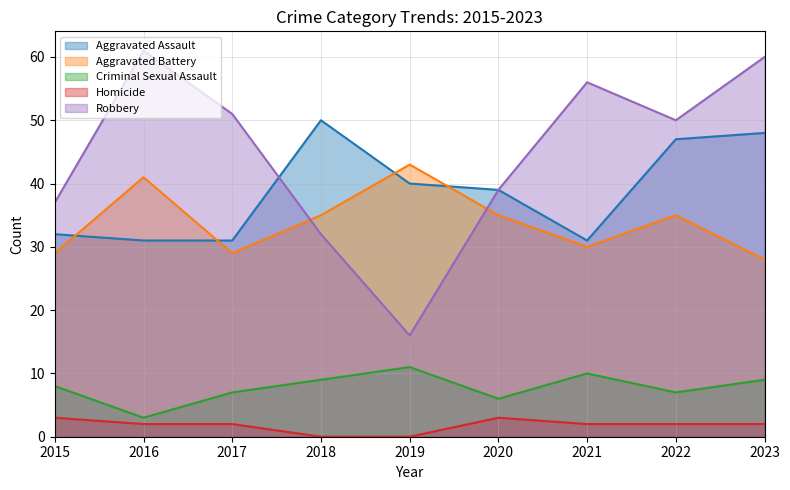

True or false: Aggravated Assault has a value of 16 at 2019.

False